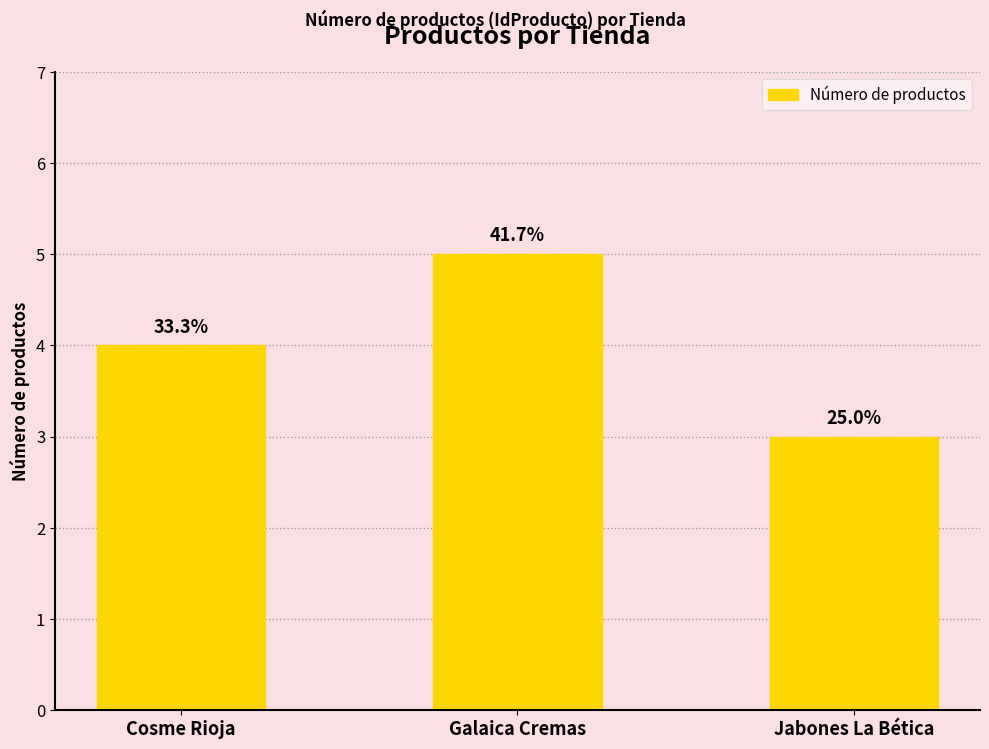

What is the change in value from Cosme Rioja to Galaica Cremas?

+1